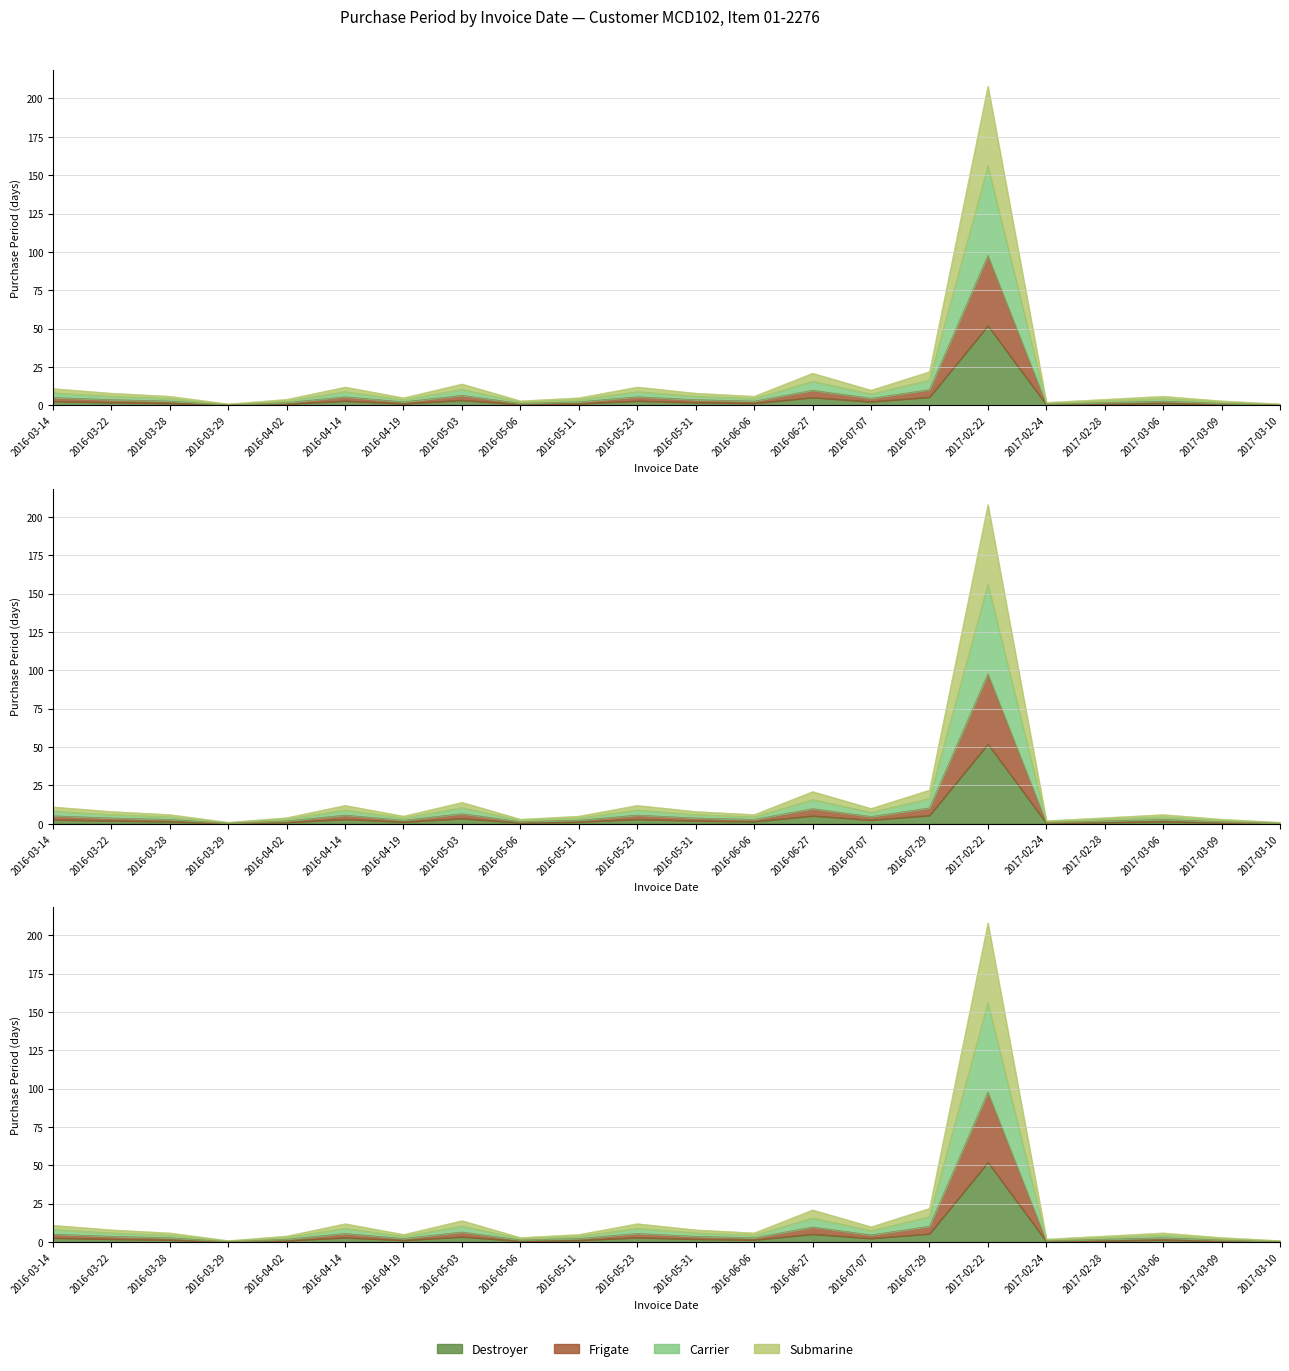

What is the label of the 6th point from the right?

2017-02-22